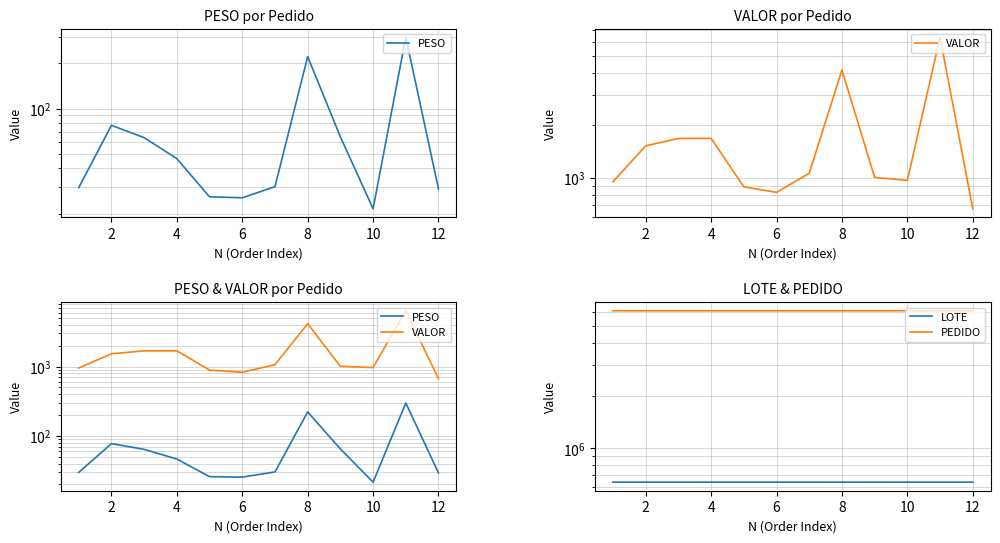

Where is LOTE nearest to the value 639571?

2